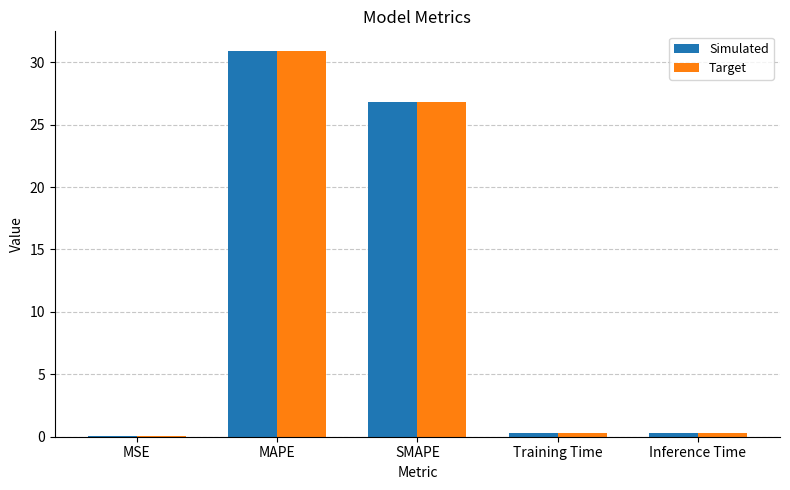

What is the average value of the Simulated series?

11.7